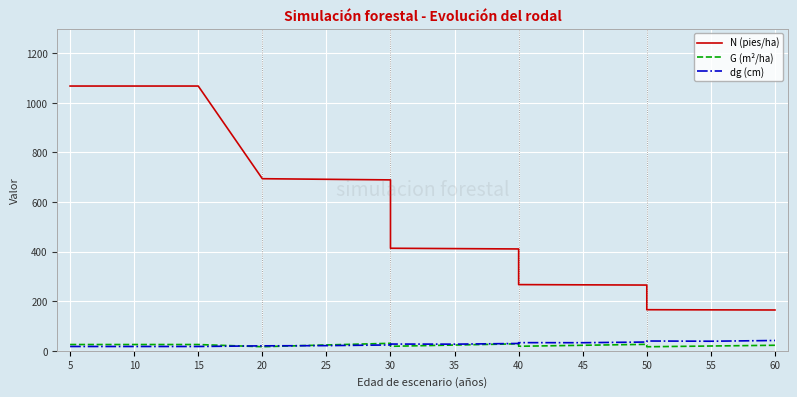

At which category does the chart reach its minimum across all series?

50